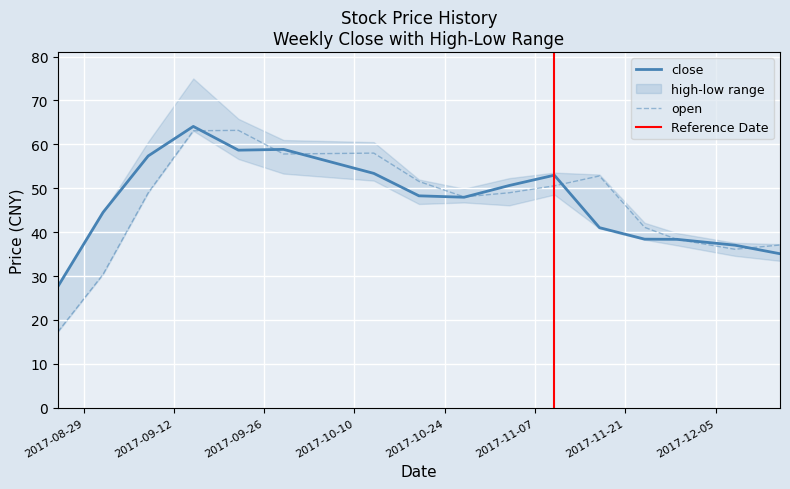

Rank the series at 2017-11-24 from lowest to highest value.

close, open